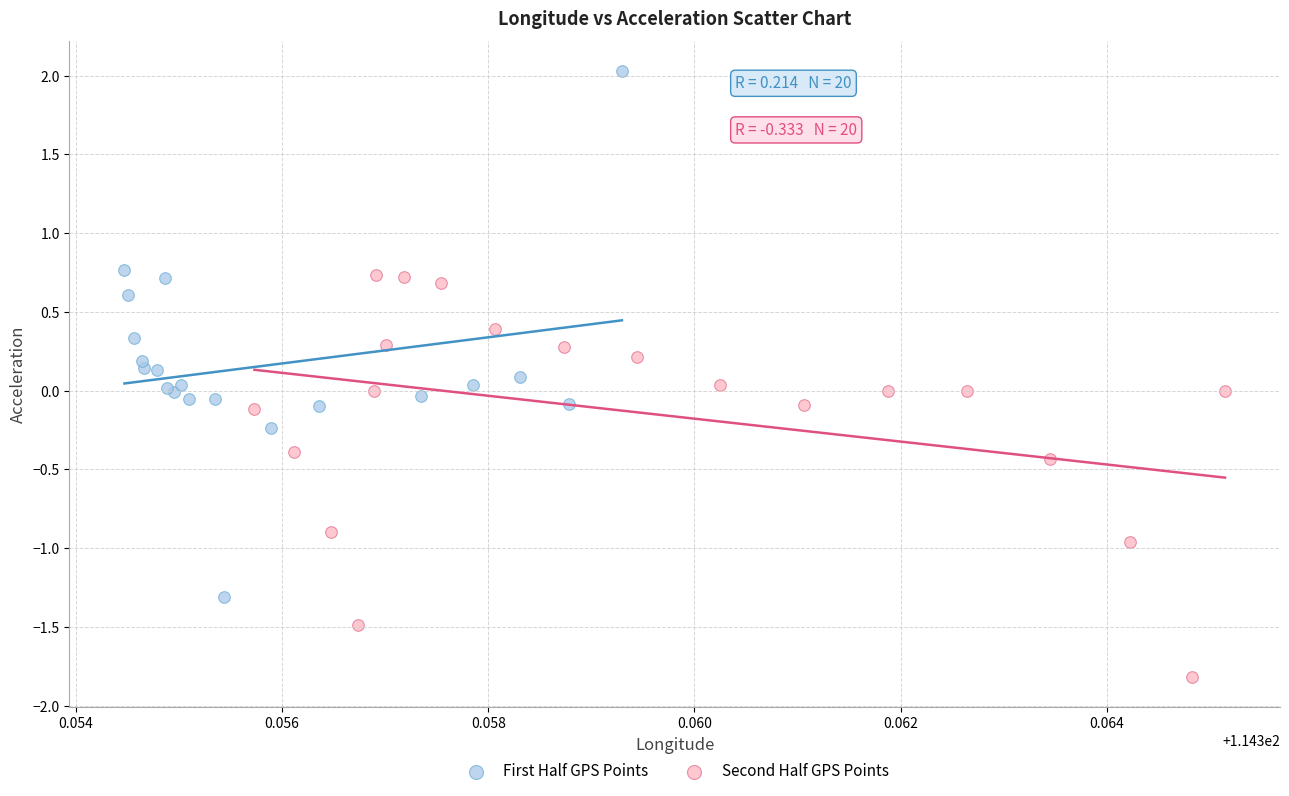

Which series contains the lowest Y value?

Second Half GPS Points